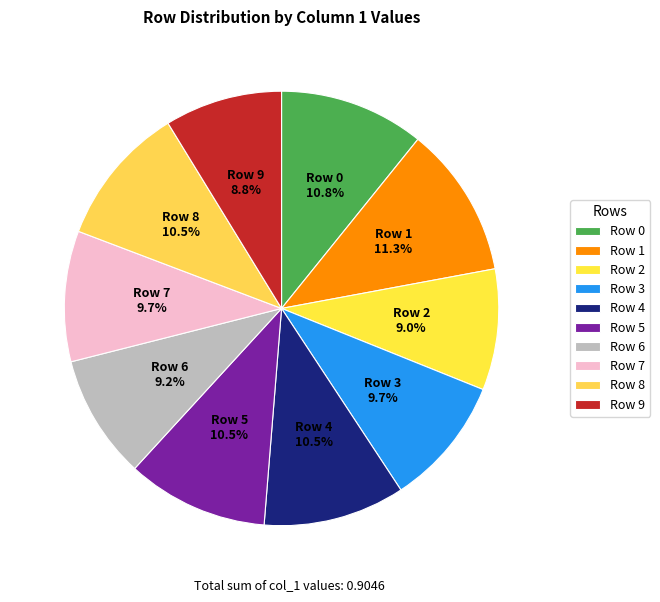

Between Row 5 and Row 6, which is larger?

Row 5